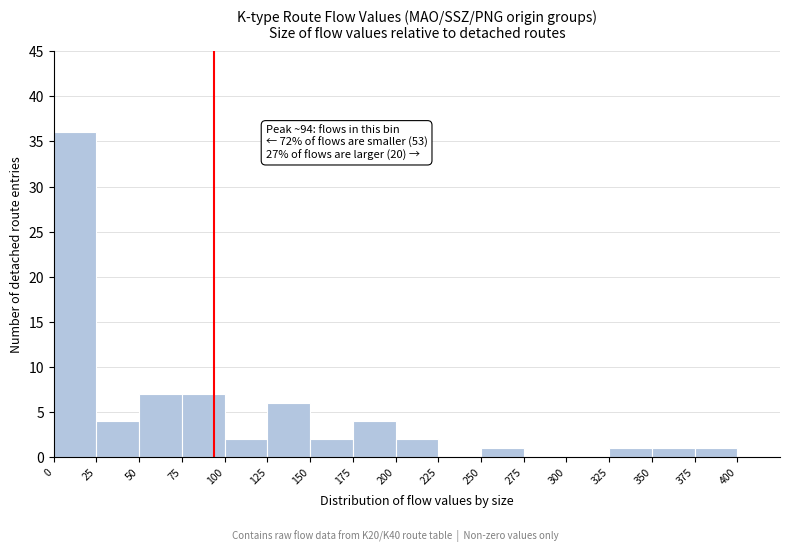

Over which range of the x-axis is the bar tallest?

0 to 25